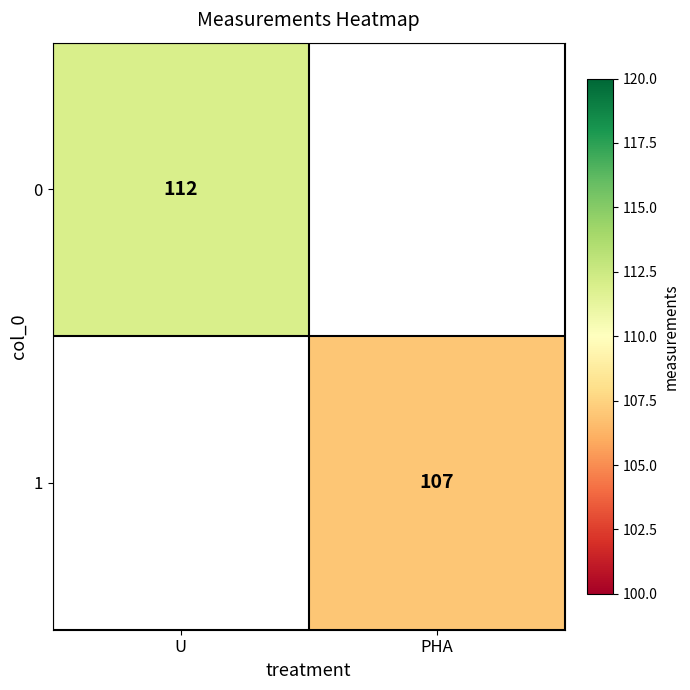

The value of 1 at PHA is 187. True or false?

False